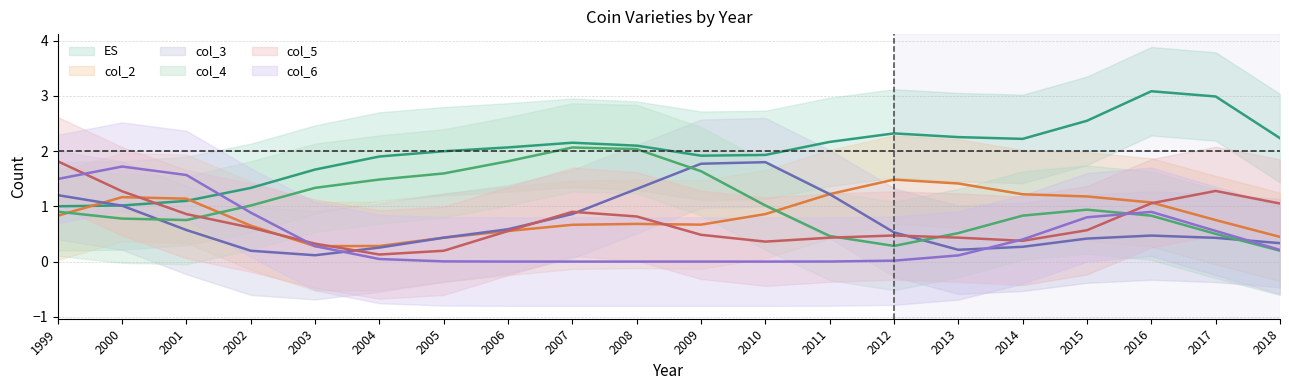

Which label corresponds to the smallest value in the chart?

2018